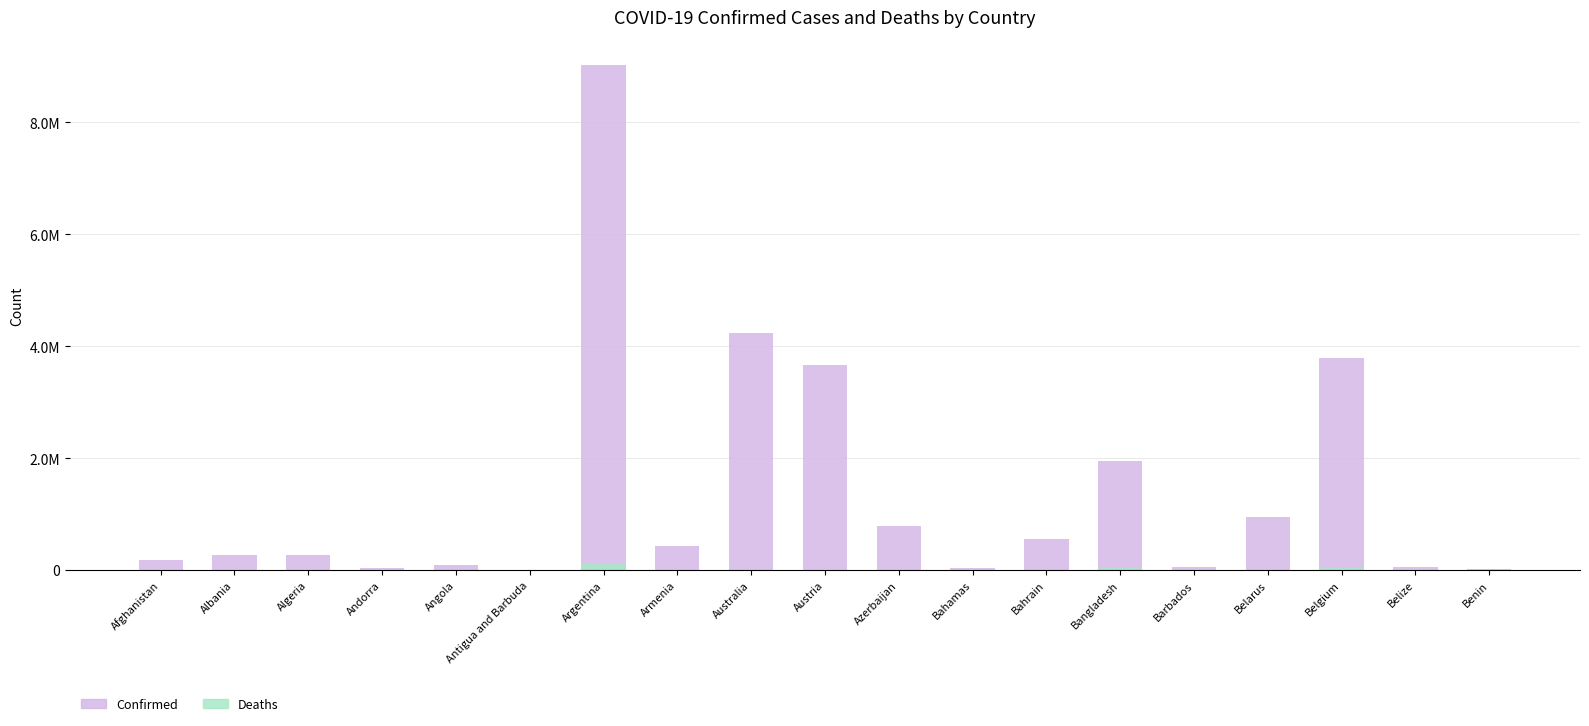

What position from the left is Belgium?

17